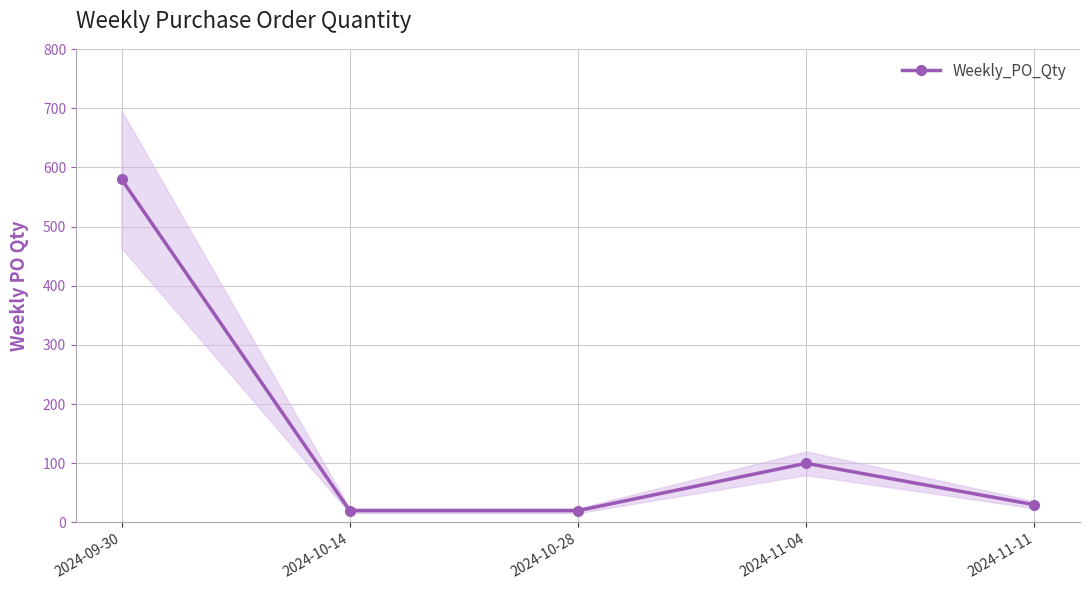

Read the value at 2024-11-04, to the nearest 10.

100